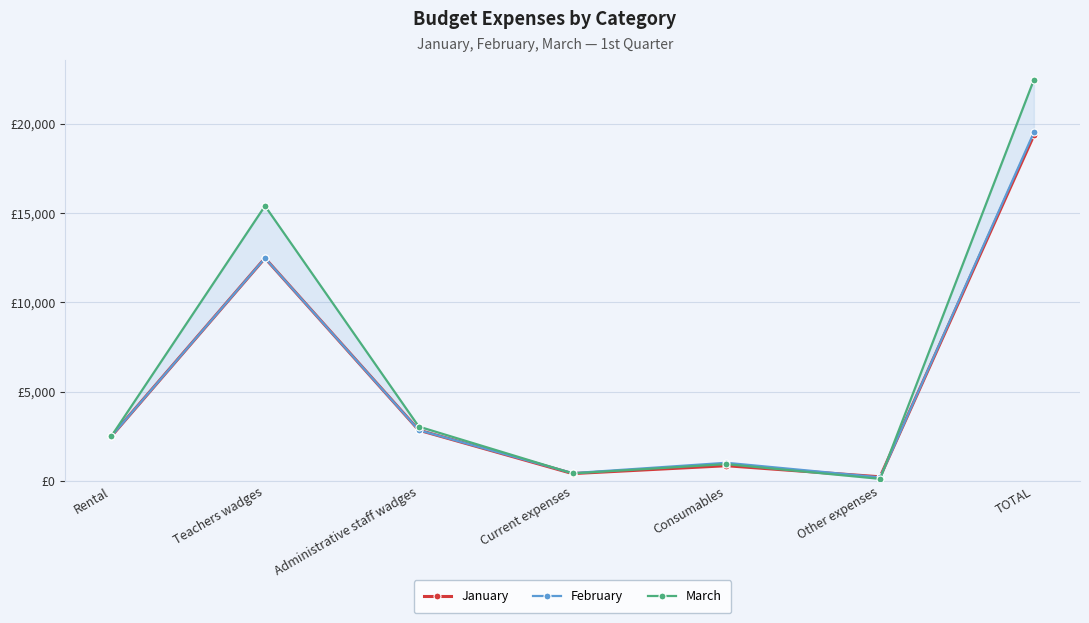

What is the label of the 4th point from the left?

Current expenses